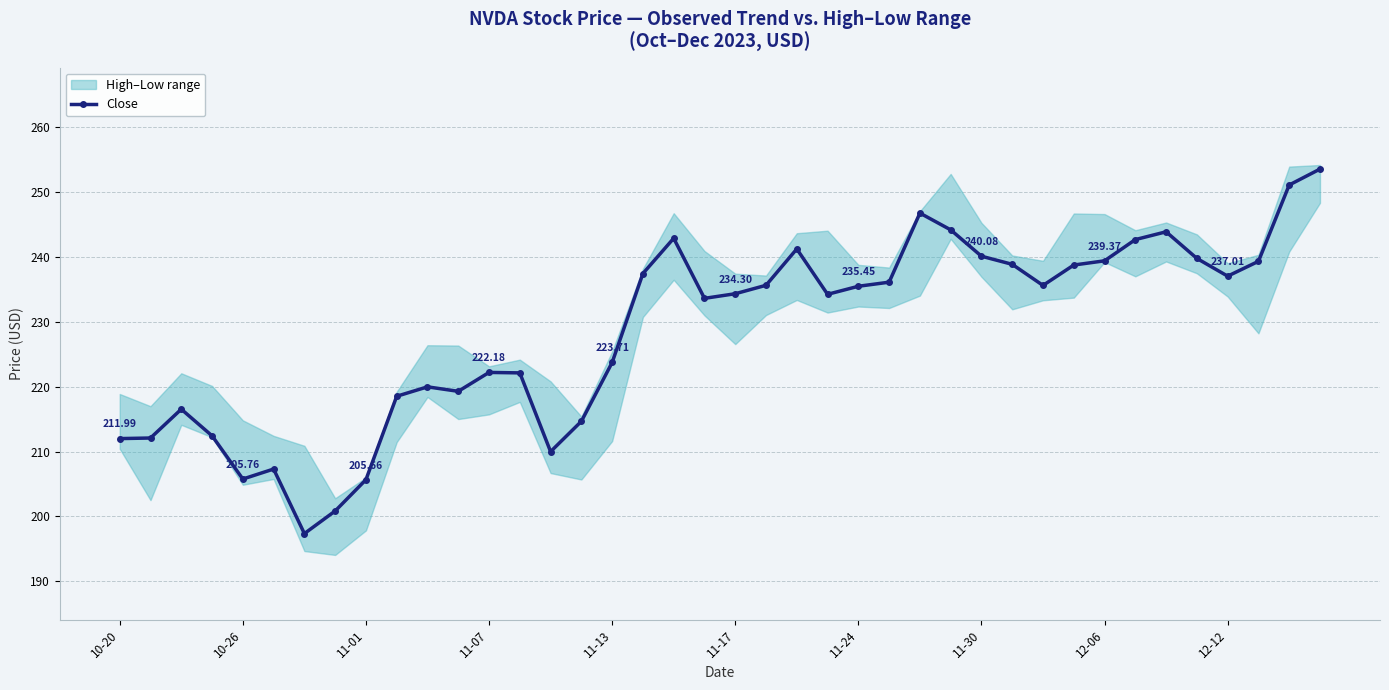

True or false: Close has more than 1 interior local peaks.

True